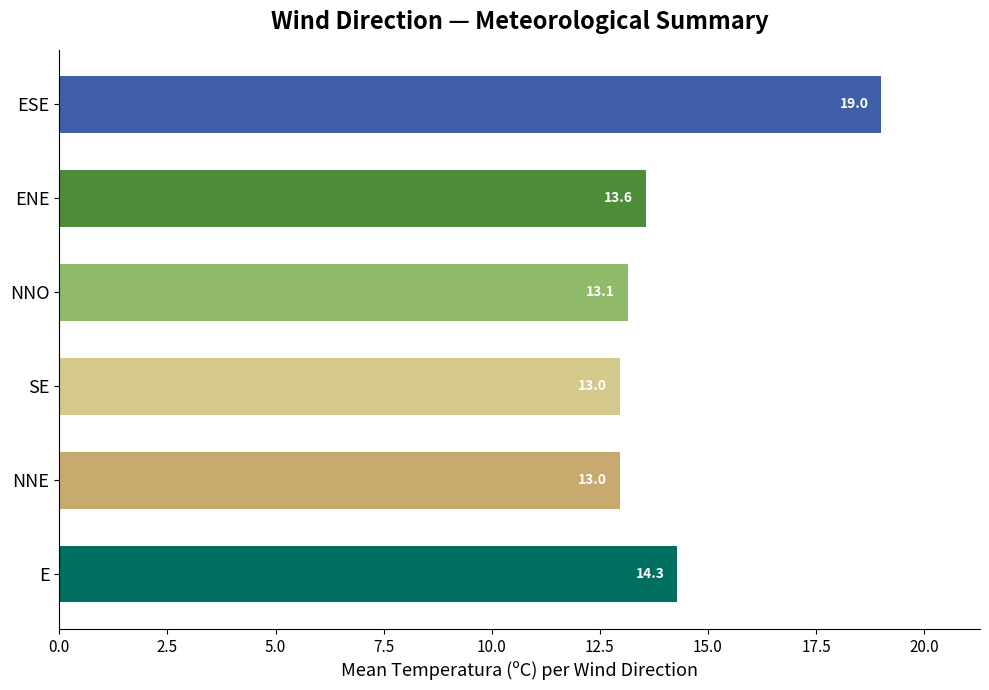

What is the difference between the maximum and second lowest values?

6.0